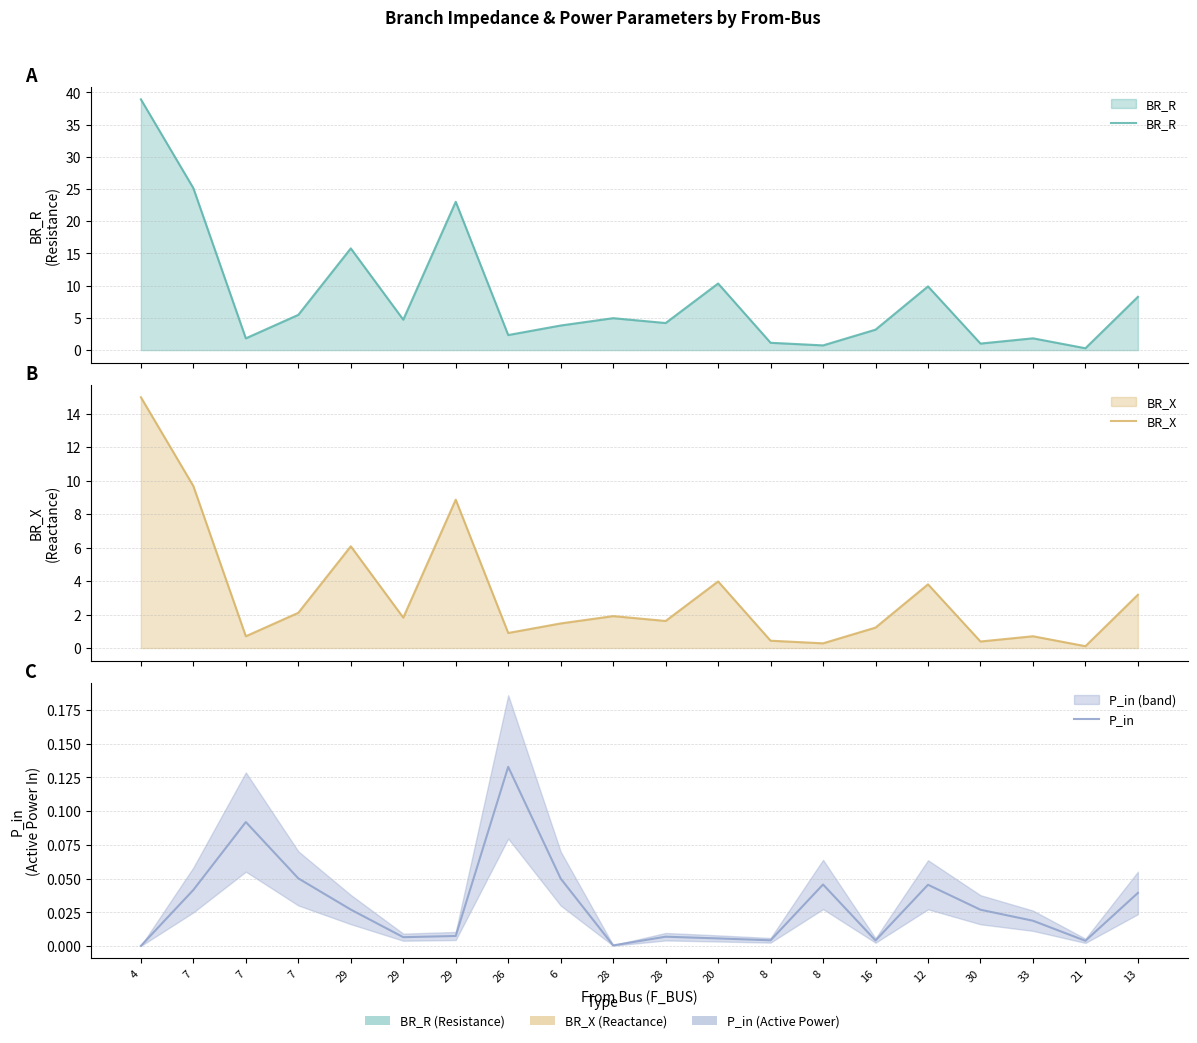

How many interior local valleys does the BR_R series have?

7